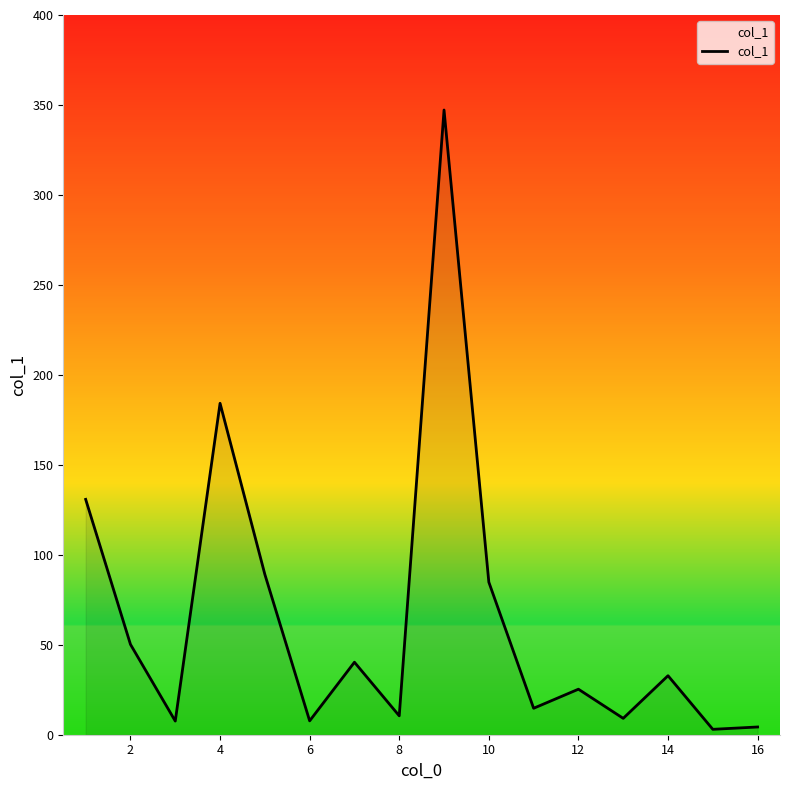

What is the maximum value shown in the chart?

347.2